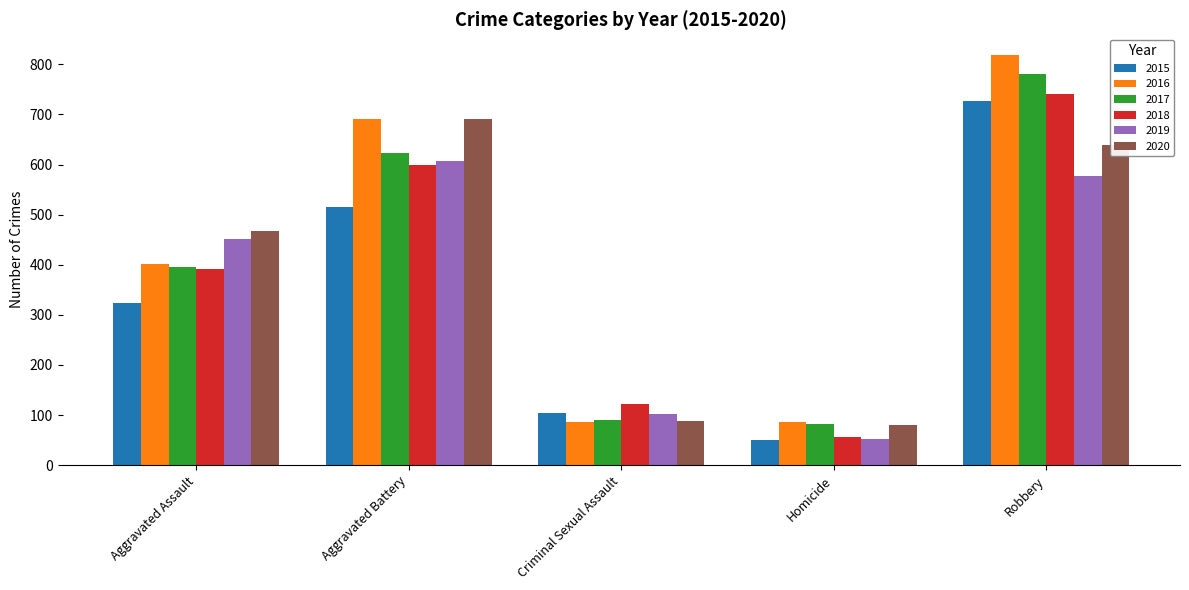

Reading right to left, transcribe all the data shown in this chart.

2015: Robbery=726	Homicide=50	Criminal Sexual Assault=105	Aggravated Battery=515	Aggravated Assault=323
2016: Robbery=819	Homicide=87	Criminal Sexual Assault=87	Aggravated Battery=691	Aggravated Assault=402
2017: Robbery=780	Homicide=82	Criminal Sexual Assault=90	Aggravated Battery=623	Aggravated Assault=396
2018: Robbery=741	Homicide=56	Criminal Sexual Assault=122	Aggravated Battery=600	Aggravated Assault=392
2019: Robbery=577	Homicide=53	Criminal Sexual Assault=102	Aggravated Battery=608	Aggravated Assault=452
2020: Robbery=639	Homicide=81	Criminal Sexual Assault=89	Aggravated Battery=691	Aggravated Assault=468